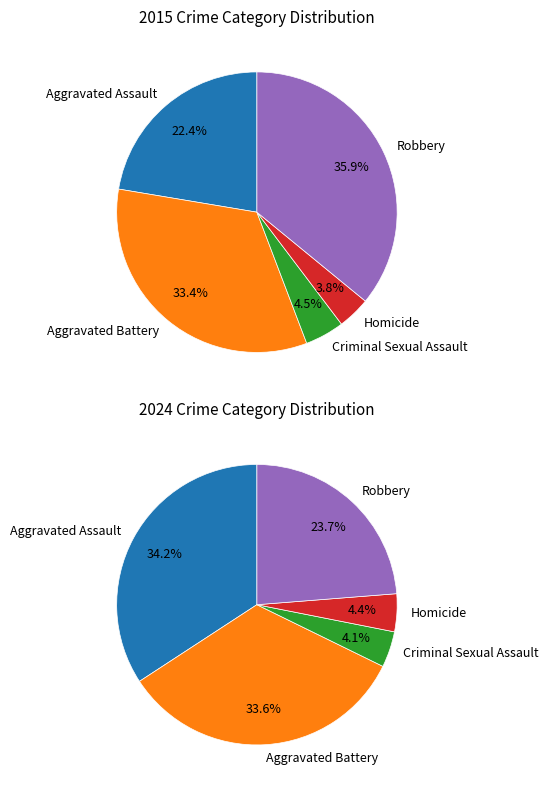

Count the number of slices in the pie.

5